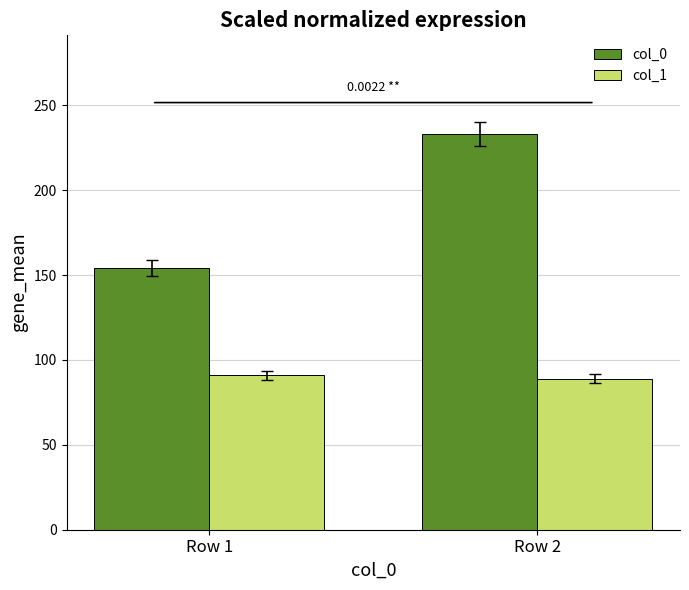

What is the difference between the highest and lowest values at Row 2?

144